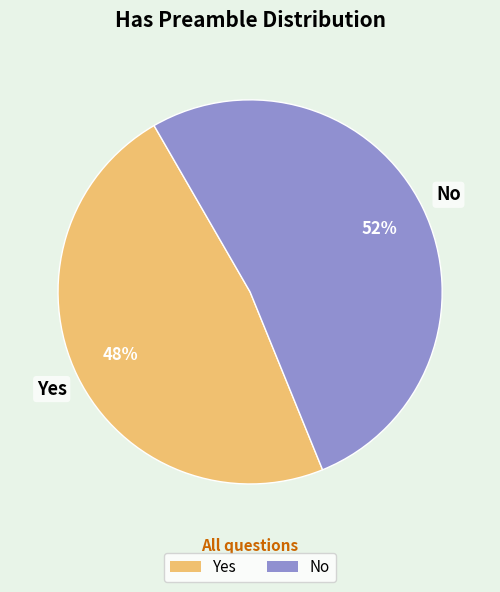

How many slices are in this pie chart?

2